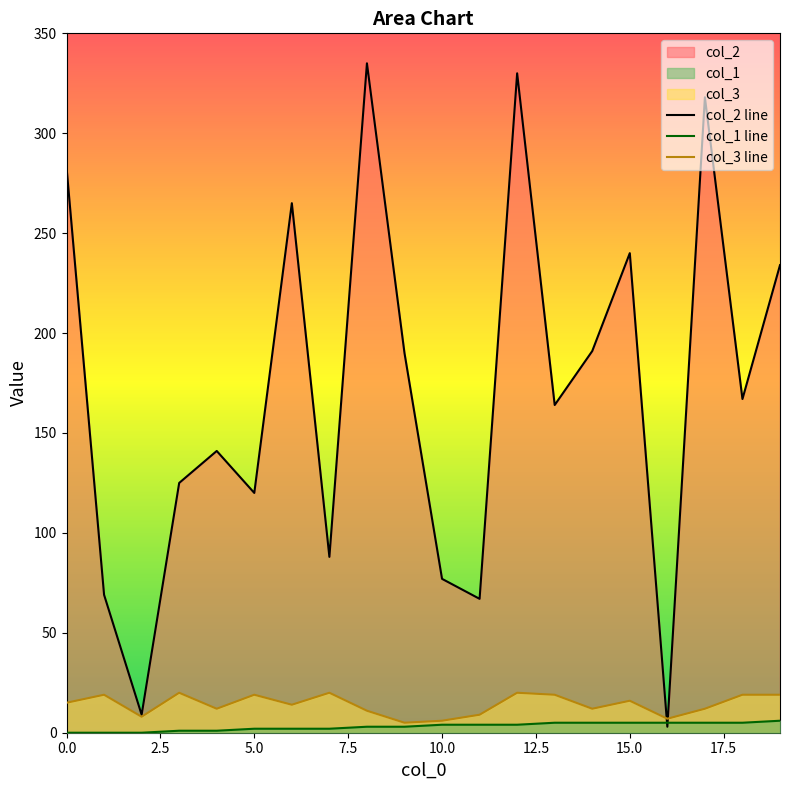

What is the total value across all series at 12?

354